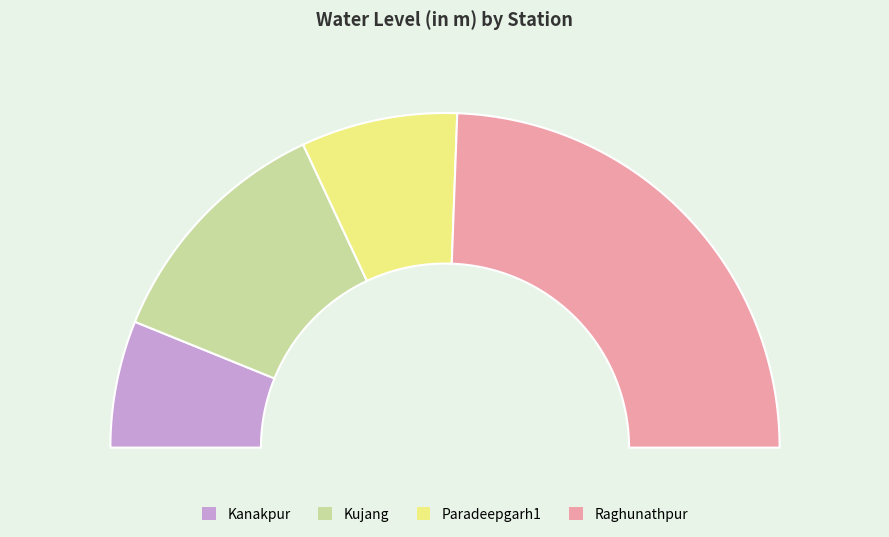

What is the smallest slice in the pie chart?

Kanakpur